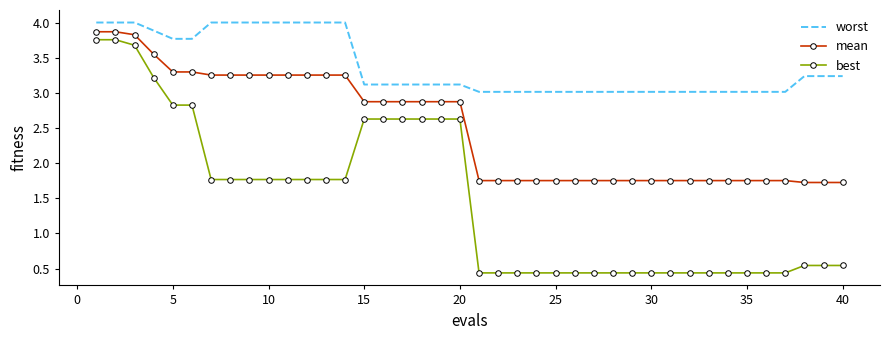

What is the minimum value for mean?

1.7